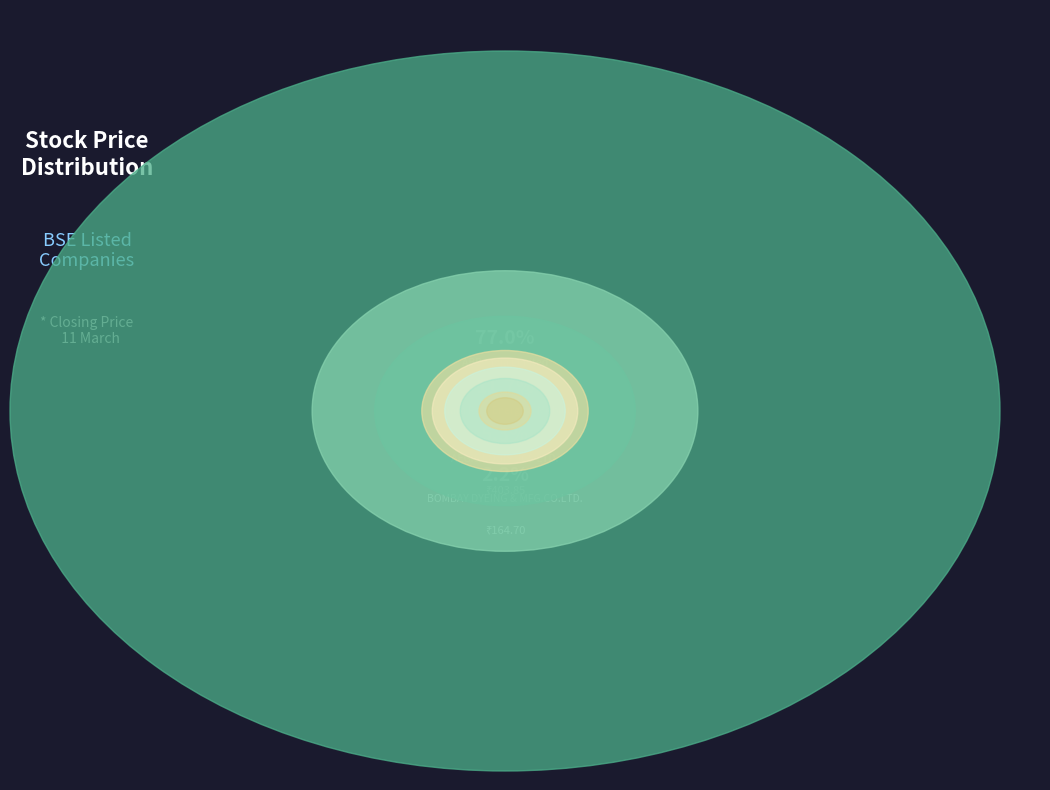

To the nearest percent, what is the average slice percentage?

11%